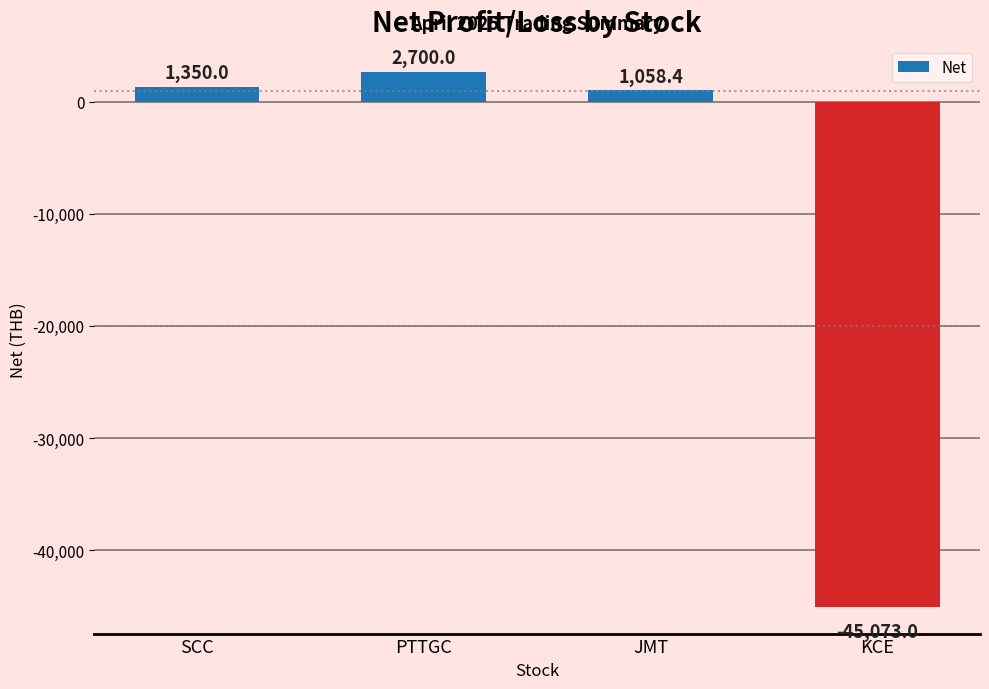

Are the bars grouped side by side (vs. stacked)?

No